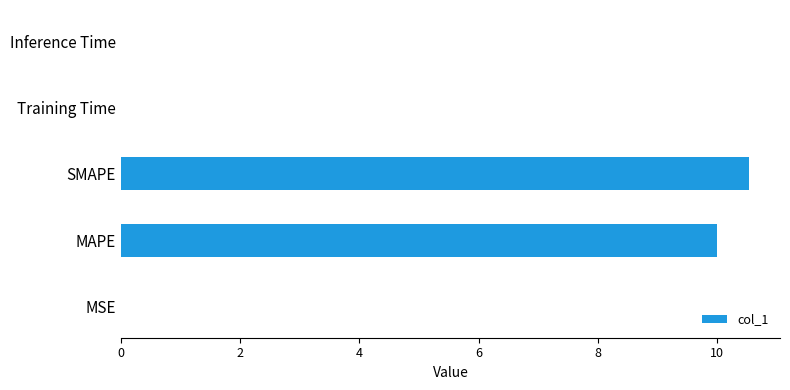

Count the number of categories in the chart.

5